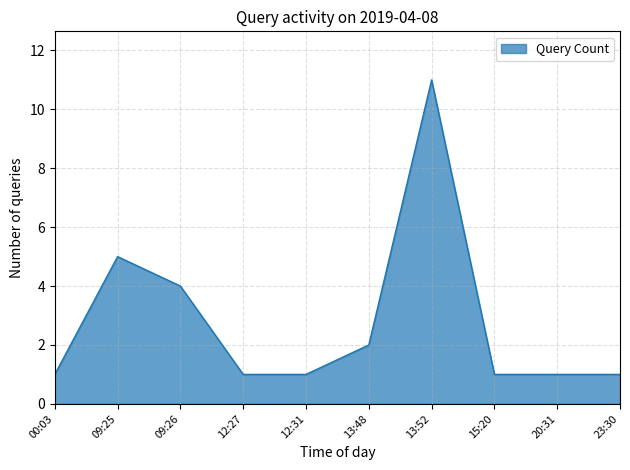

Reading left to right, extract all data points from this chart.

00:03=1	09:25=5	09:26=4	12:27=1	12:31=1	13:48=2	13:52=11	15:20=1	20:31=1	23:30=1